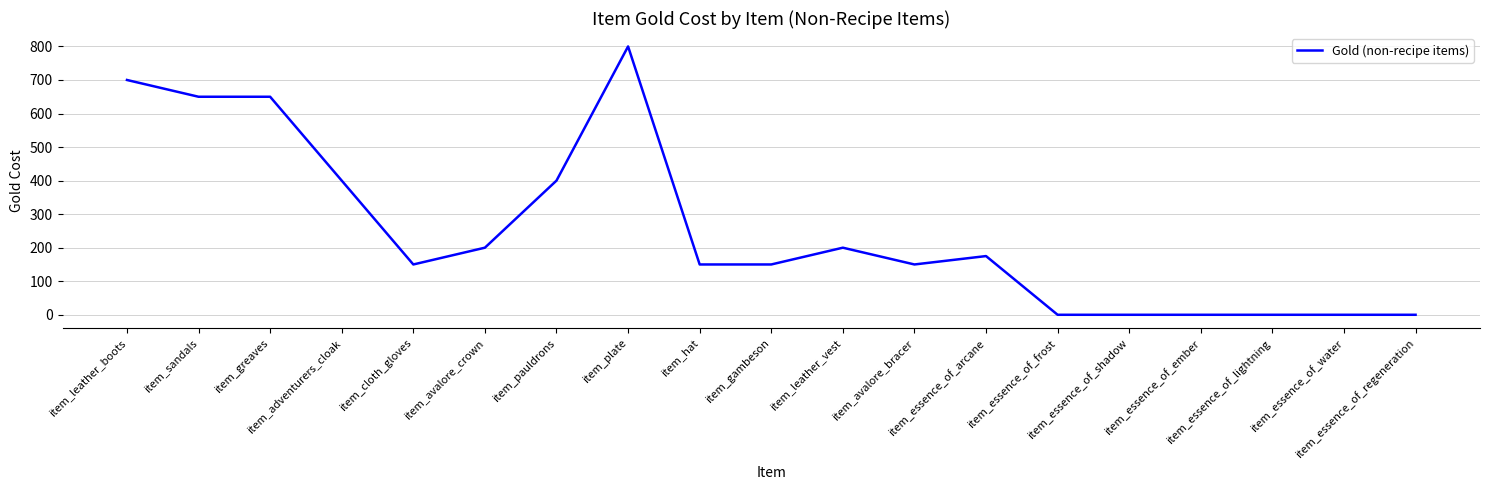

What is the difference between the values at item_hat and item_essence_of_arcane?

25